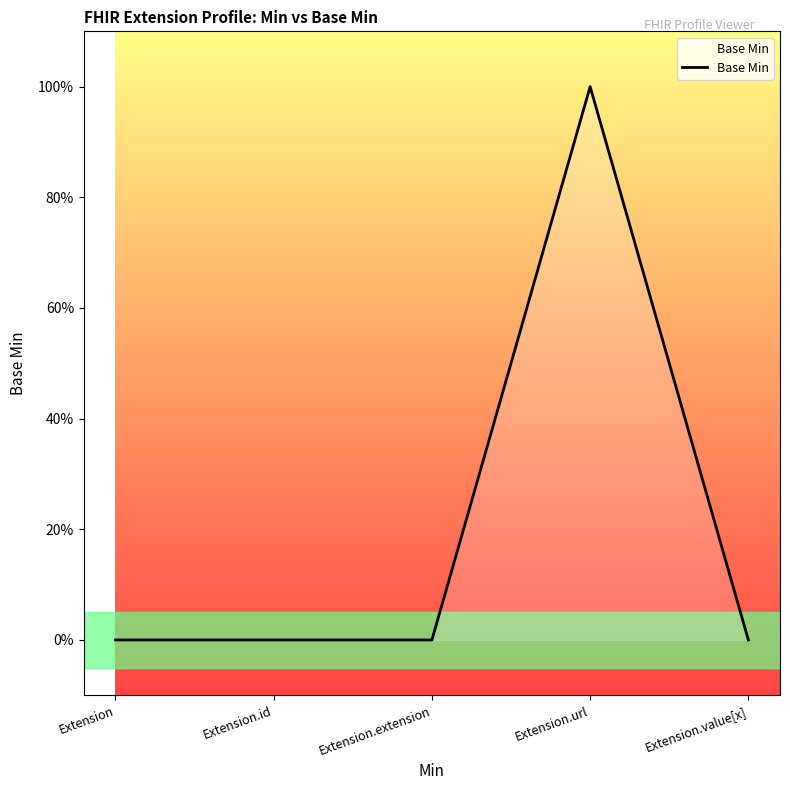

Reading left to right, what are all the values shown in this chart?

0	0	0	1	0